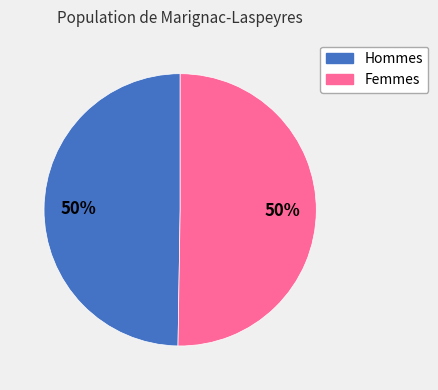

How many segments does this pie chart have?

2